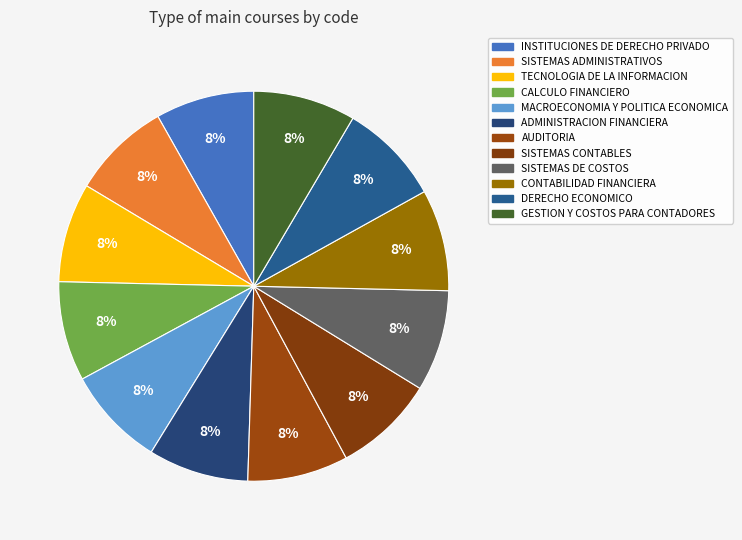

How many segments does this pie chart have?

12